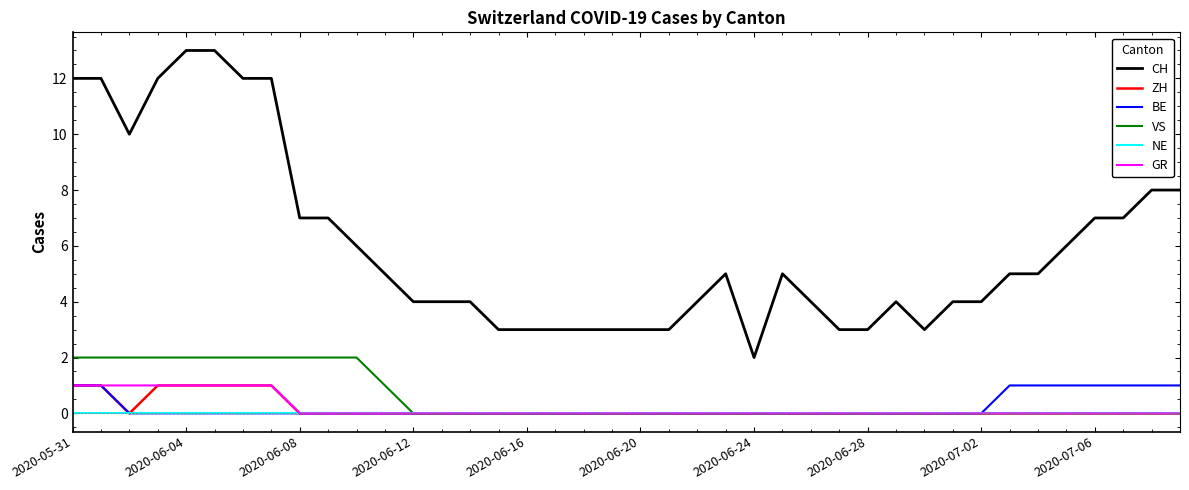

Which series has the largest total across all categories?

CH